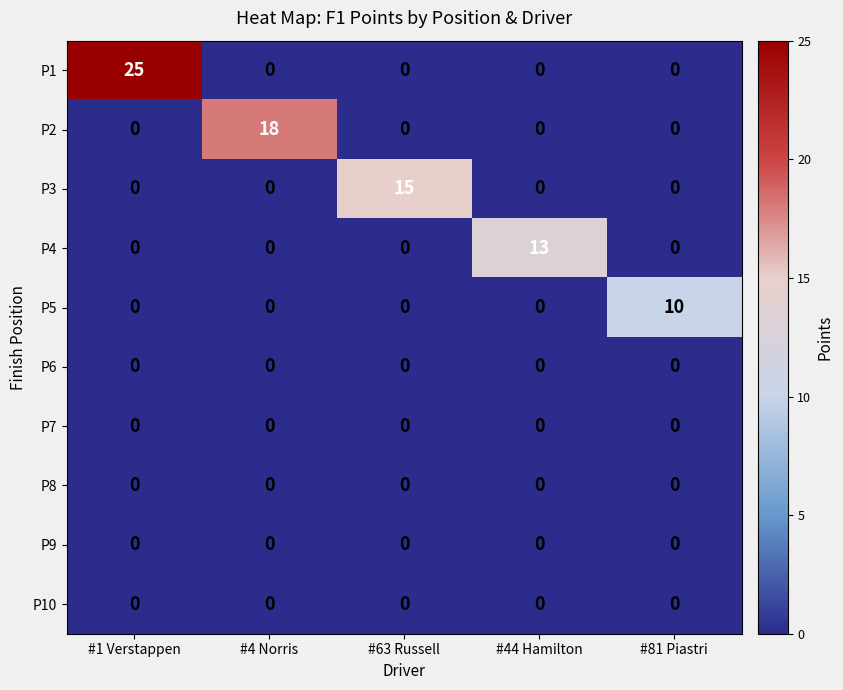

The value of P8 at #1 Verstappen is 0. True or false?

True